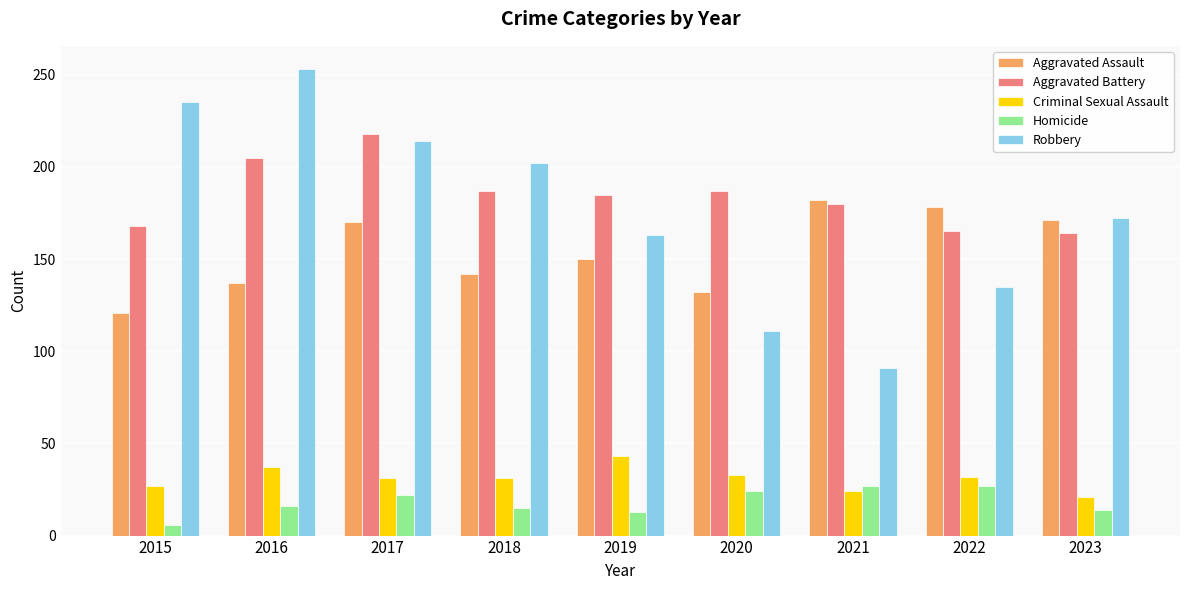

How many data points in Homicide are less than 16?

4